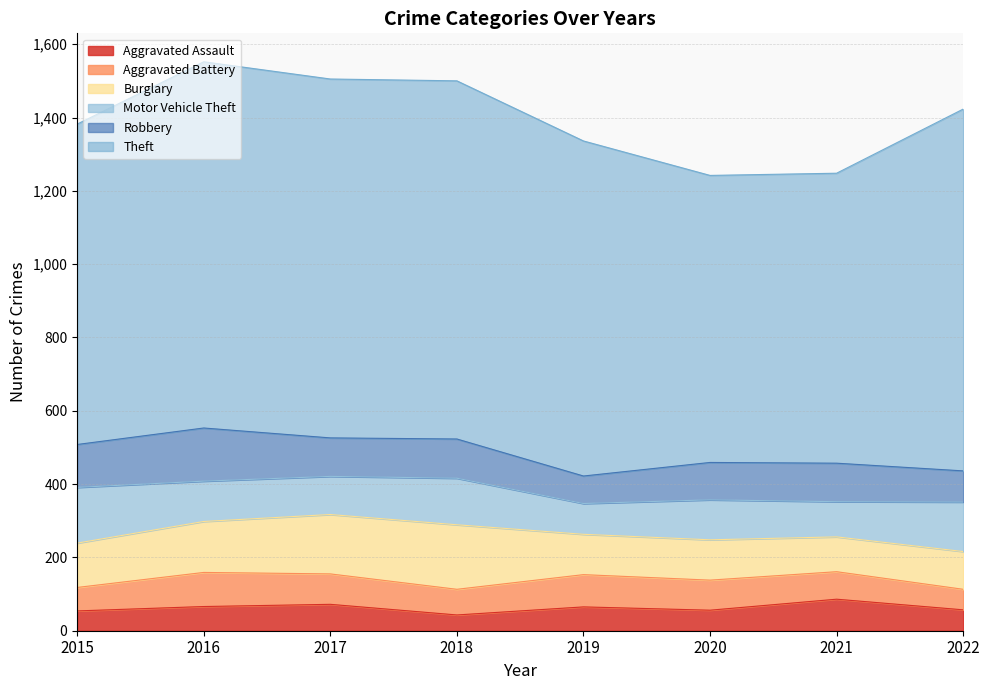

Reading right to left, what are all the values shown in this chart?

Aggravated Assault: 2022=57	2021=86	2020=56	2019=65	2018=43	2017=72	2016=66	2015=54
Aggravated Battery: 2022=56	2021=75	2020=82	2019=88	2018=70	2017=83	2016=93	2015=64
Burglary: 2022=103	2021=95	2020=110	2019=110	2018=176	2017=162	2016=139	2015=121
Motor Vehicle Theft: 2022=135	2021=96	2020=109	2019=84	2018=127	2017=104	2016=110	2015=152
Robbery: 2022=85	2021=105	2020=102	2019=75	2018=107	2017=105	2016=145	2015=117
Theft: 2022=987	2021=791	2020=783	2019=914	2018=977	2017=979	2016=999	2015=874